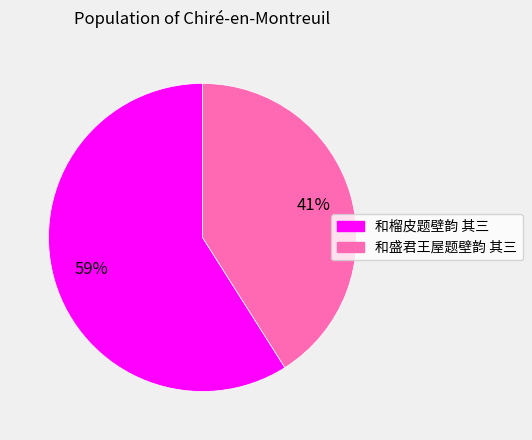

What percentage is the 和榴皮题壁韵 其三 slice, to the nearest percent?

59%